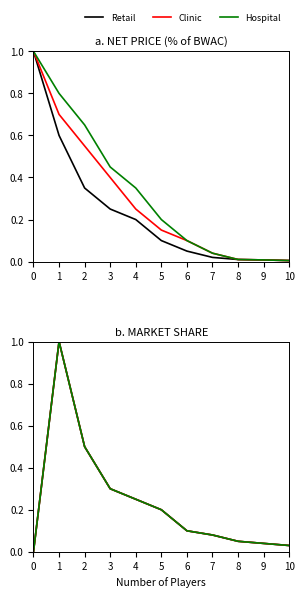

True or false: Clinic Net Price Pct BWAC has more than 0 points higher than both neighbors.

False